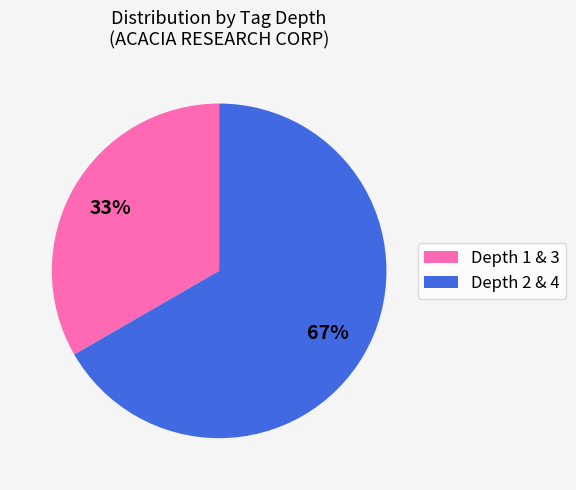

Is there any slice that represents more than half of the pie?

Yes